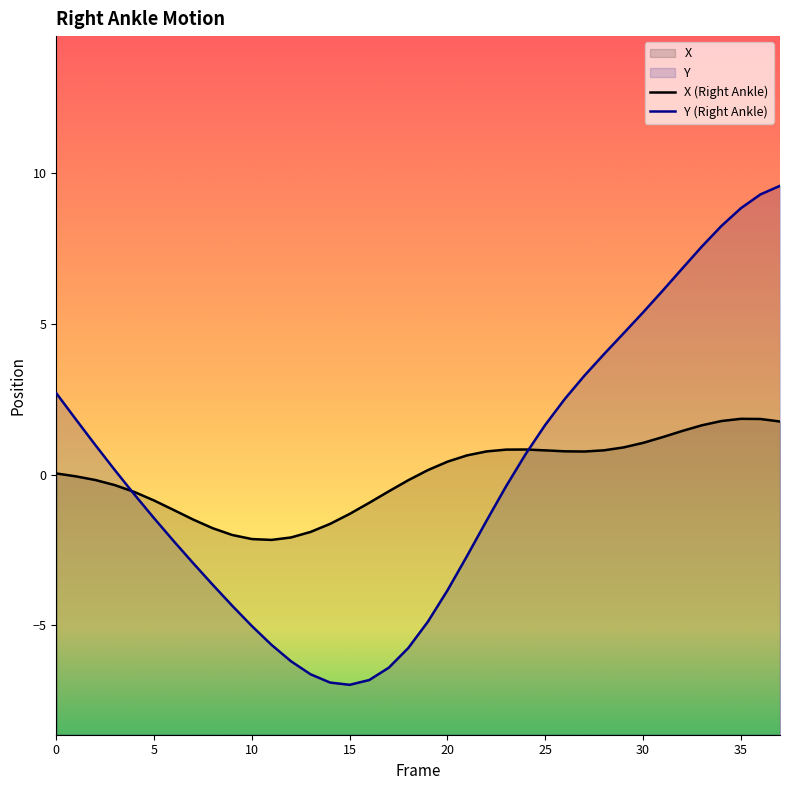

What is the spread (max minus min) of values at 32?

5.4